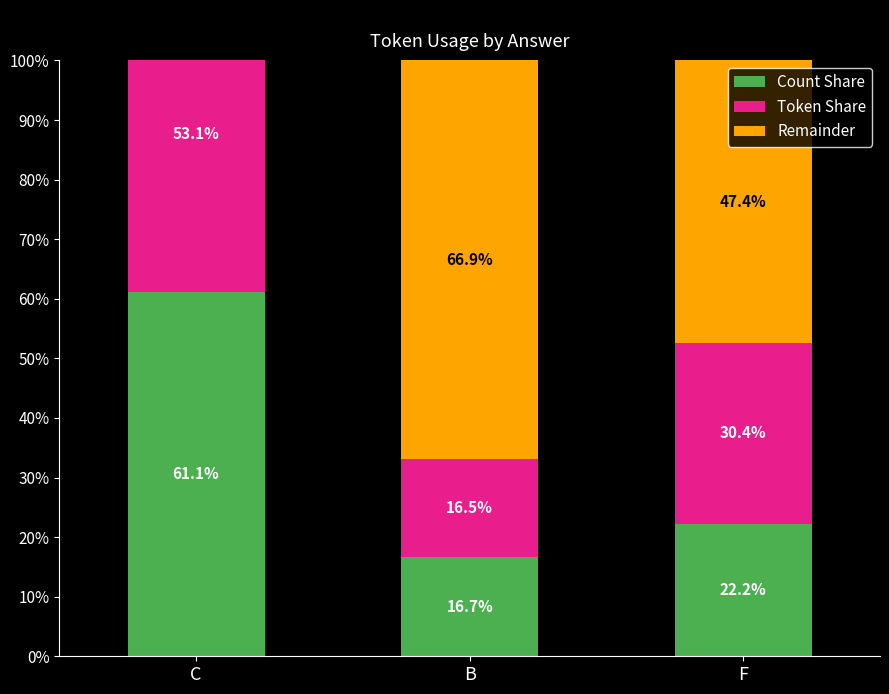

The Count Share series shows 61.1 at C. True or false?

True